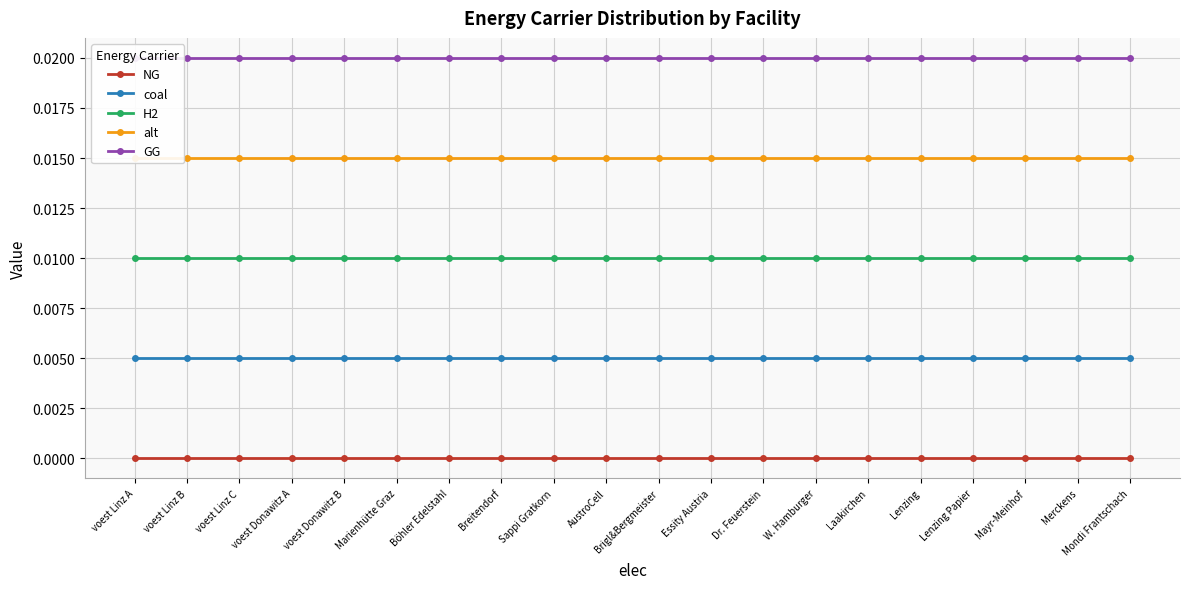

At Lenzing, list the series in order from largest to smallest.

GG, alt, H2, coal, NG